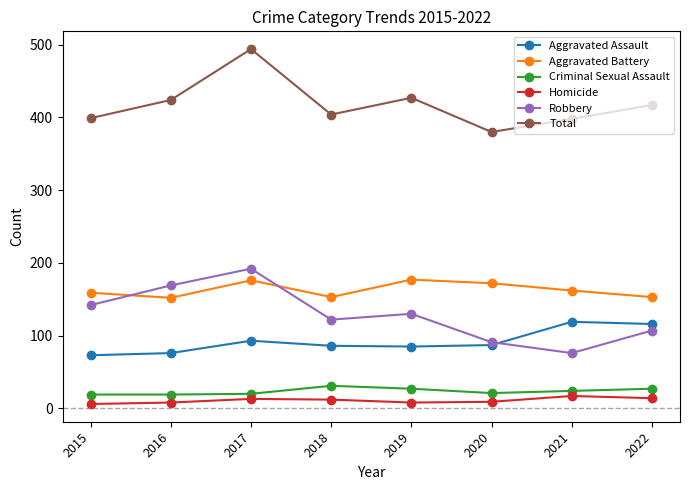

What is the difference between the maximum and minimum values in the Total series?

114